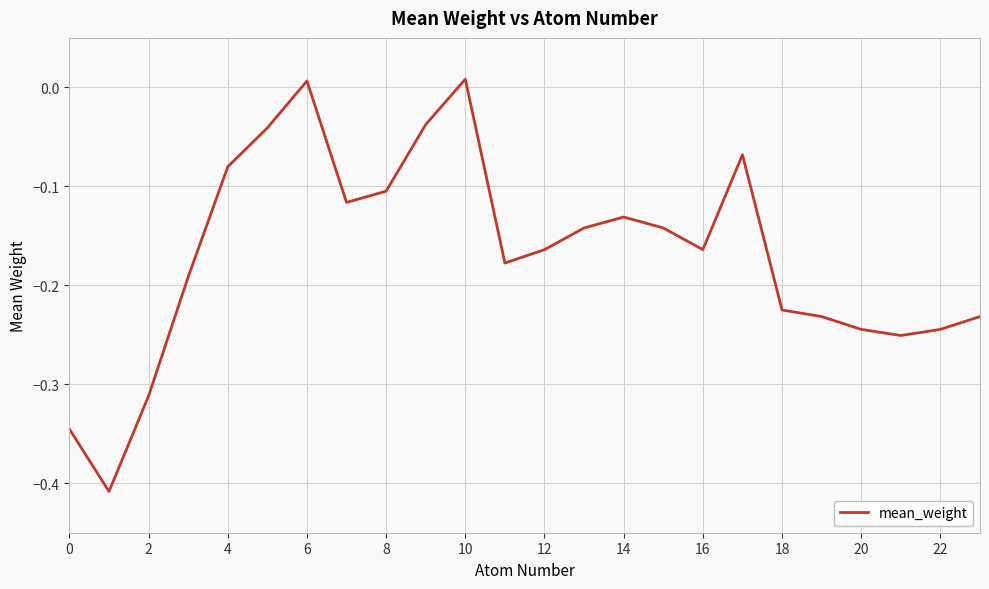

True or false: there are more than 0 points higher than both neighbors.

True